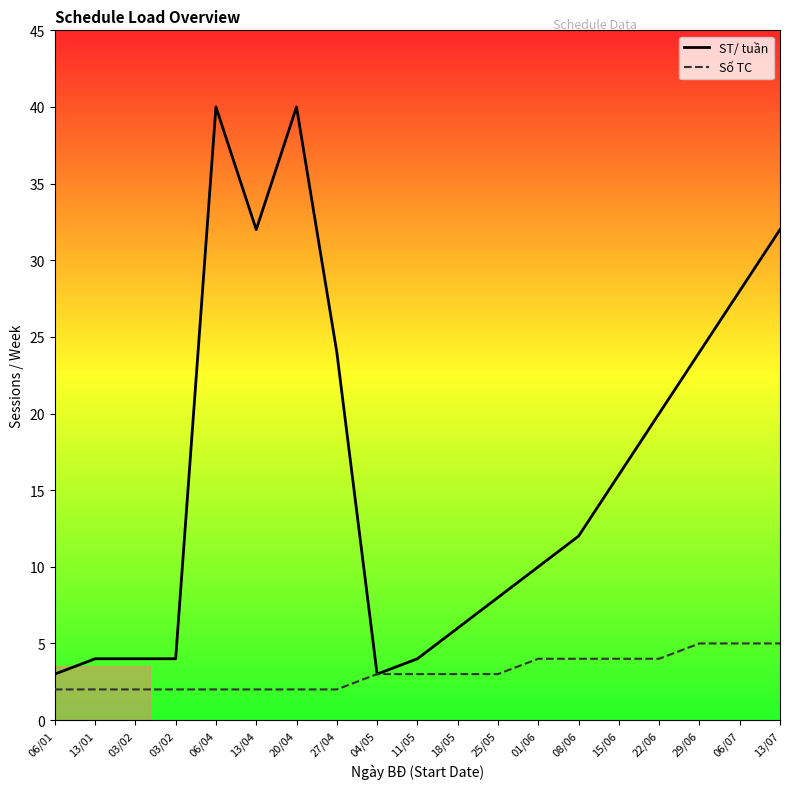

What are all the series names shown in the legend?

ST/ tuần, Số TC